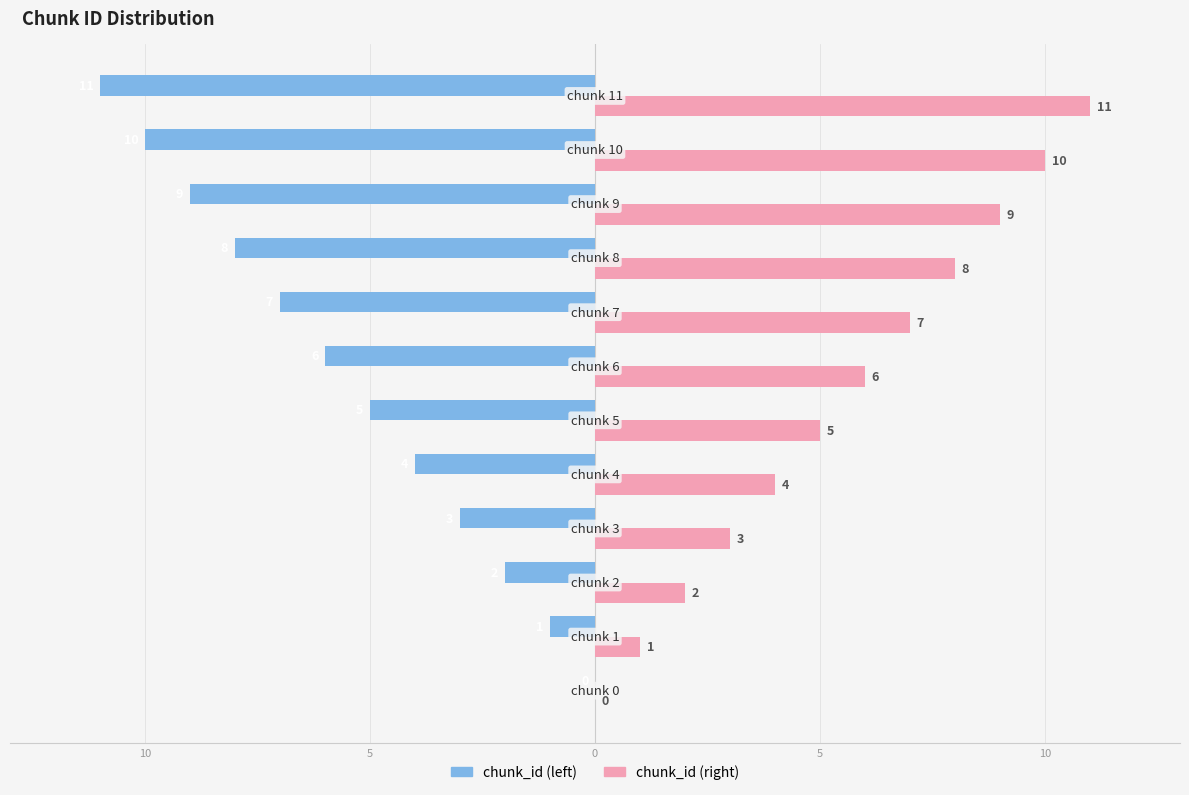

What are all the series names shown in the legend?

chunk_id (left), chunk_id (right)